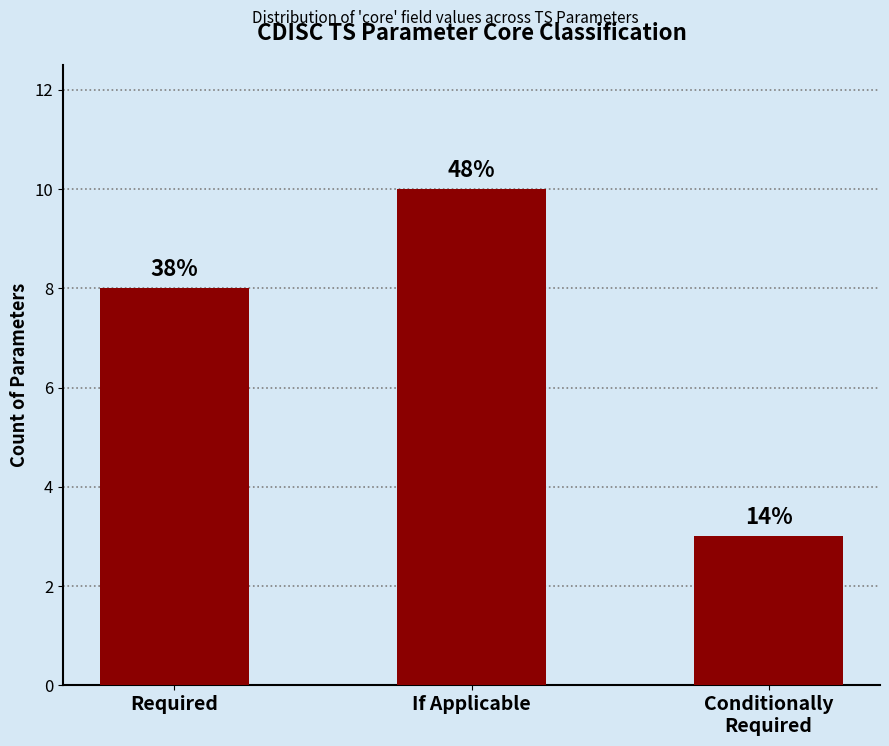

Reading left to right, transcribe all the data shown in this chart.

Required=8	If Applicable=10	Conditionally
Required=3